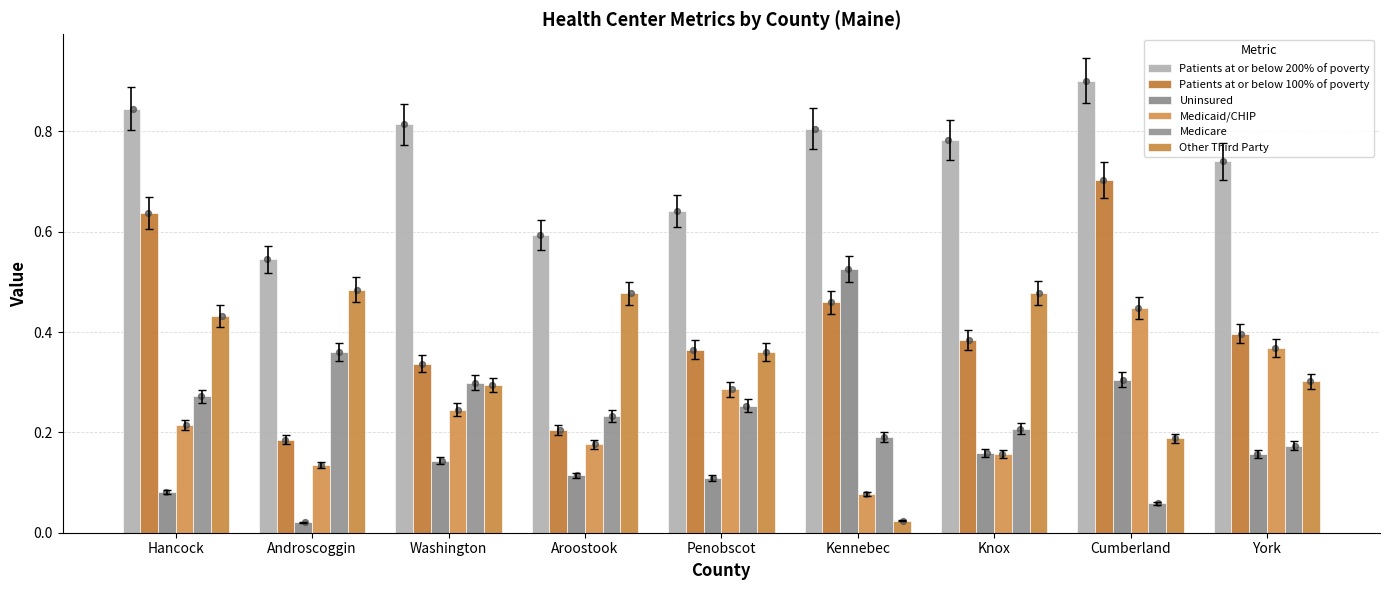

What are all the series names shown in the legend?

Patients at or below 200% of poverty, Patients at or below 100% of poverty, Uninsured, Medicaid/CHIP, Medicare, Other Third Party